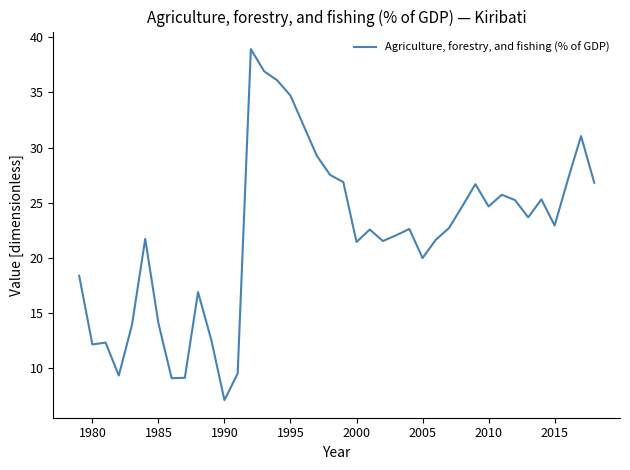

What is the maximum value shown in the chart?

38.9